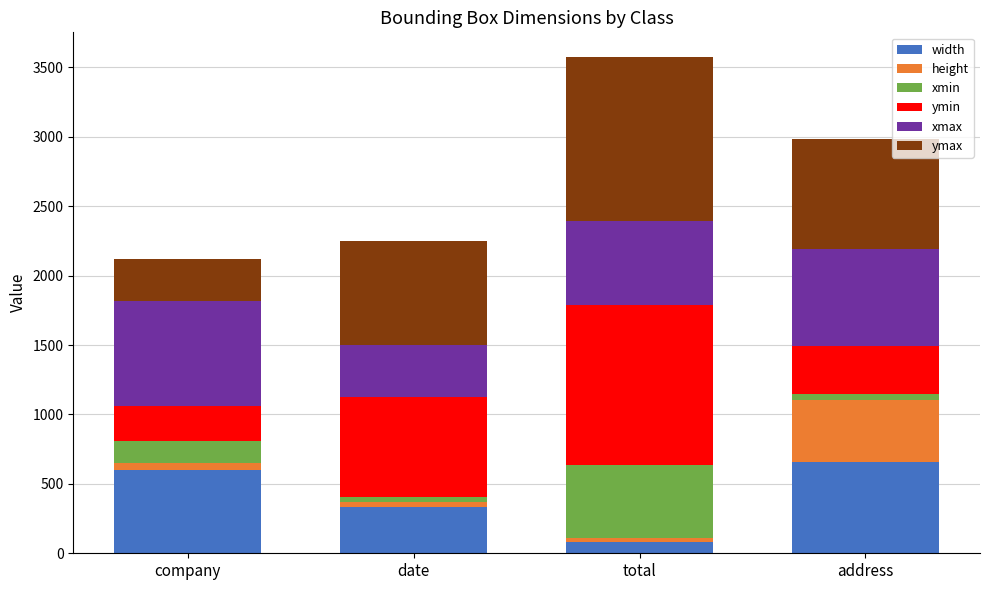

Is it true that width equals 334 at date?

True